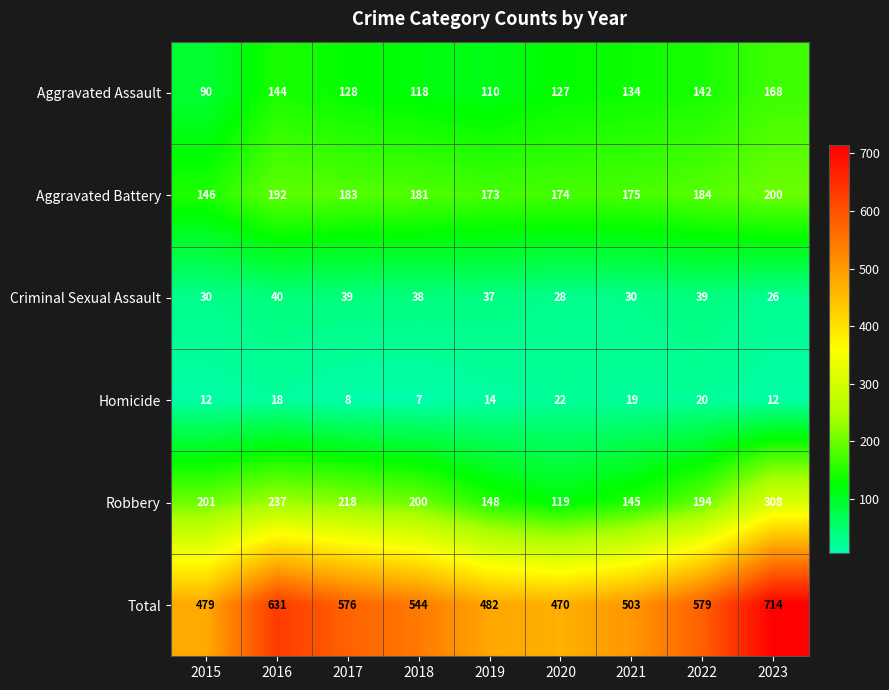

What is the spread (max minus min) of values at 2022?

559